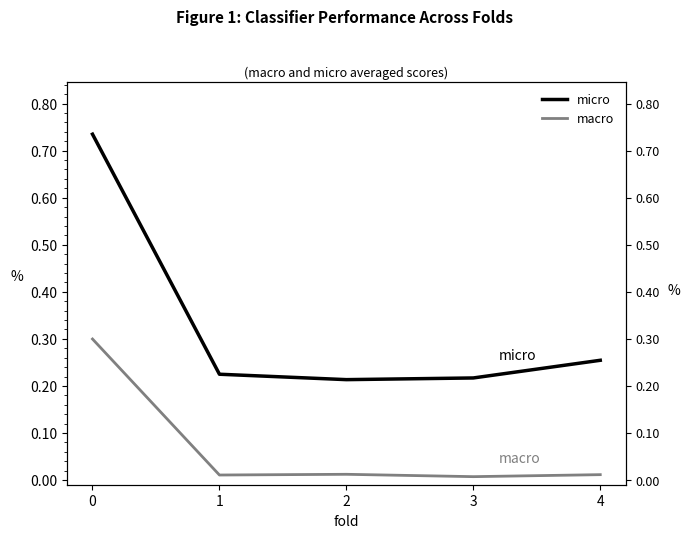

Between 0 and 3, which series saw the biggest shift?

micro